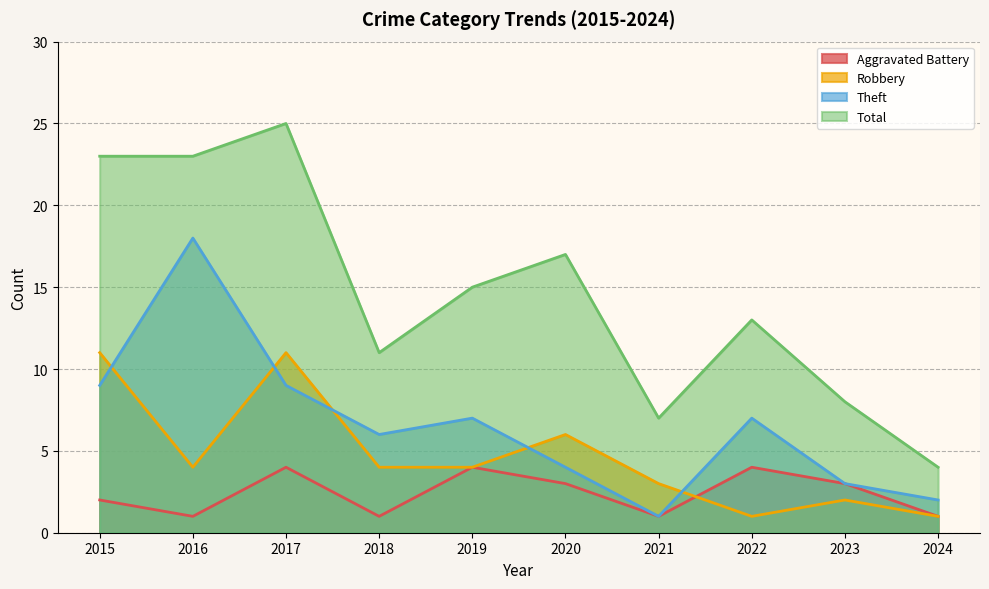

What is the difference between the second highest and second lowest values in the Theft series?

7